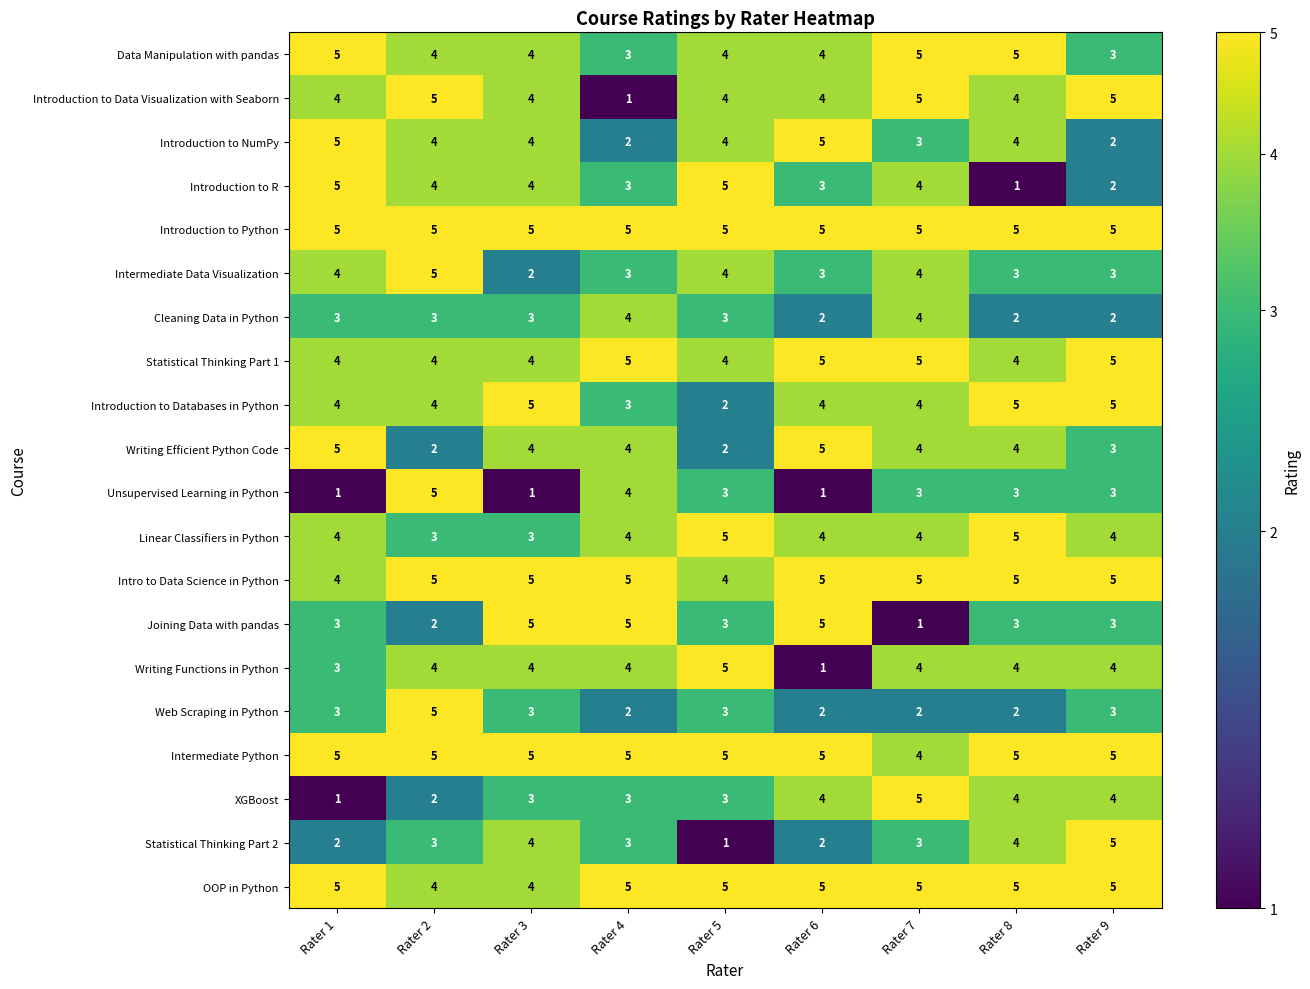

What is the difference between the maximum and second lowest values in the Unsupervised Learning in Python series?

4